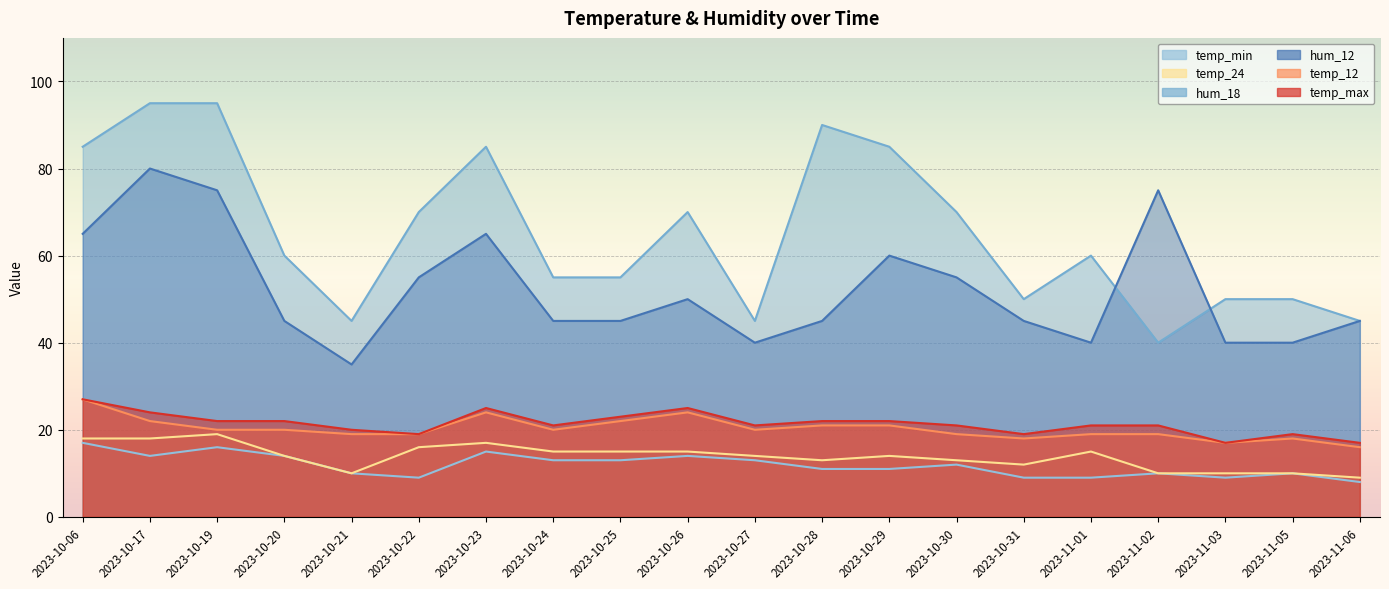

Which series has the largest total across all categories?

hum_18